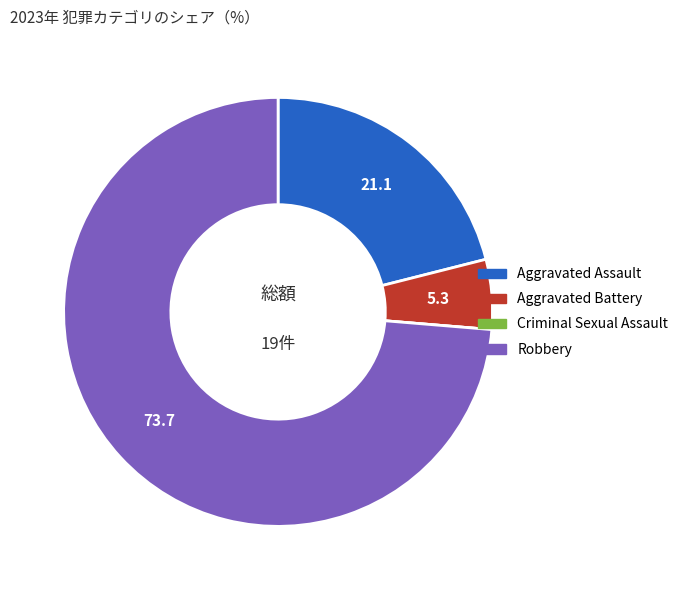

Which has a higher value, Robbery or Aggravated Assault?

Robbery